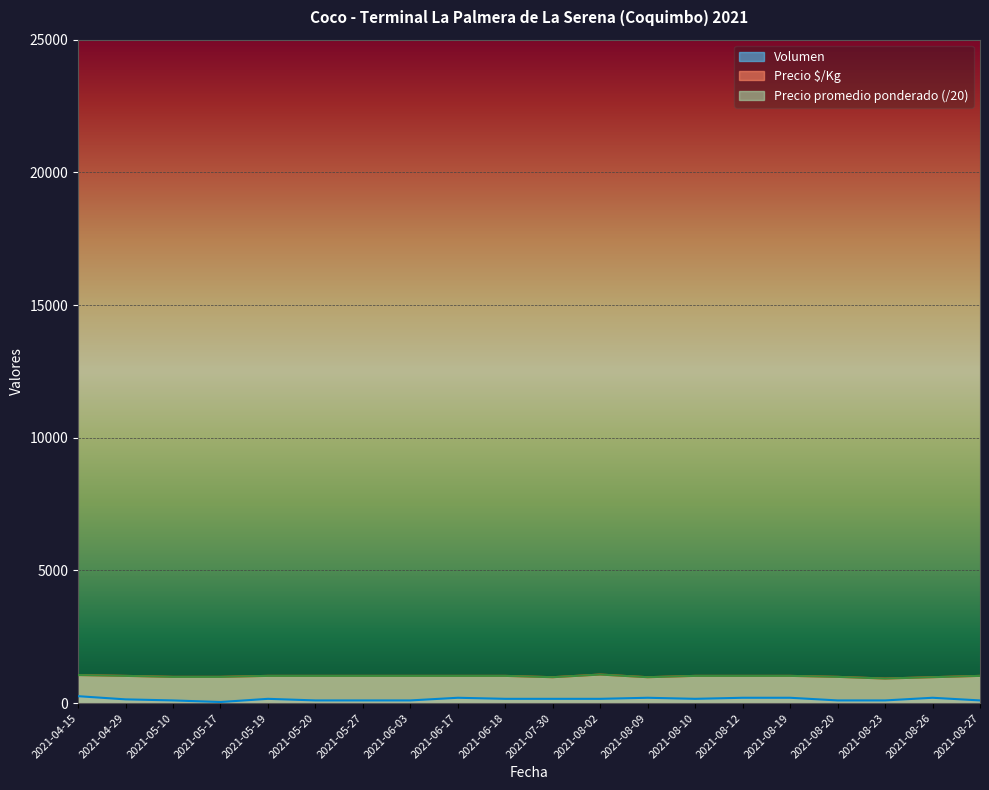

Rank the series by their maximum value, from lowest to highest.

Volumen, Precio promedio ponderado, Precio $/Kg